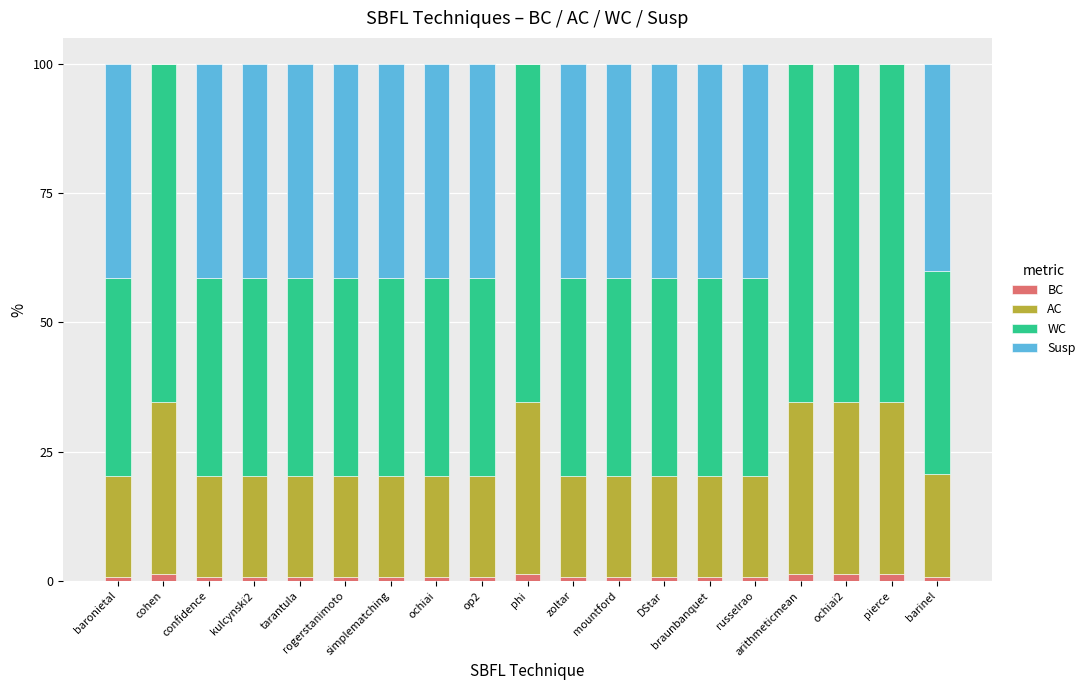

How many series are shown in this chart?

4